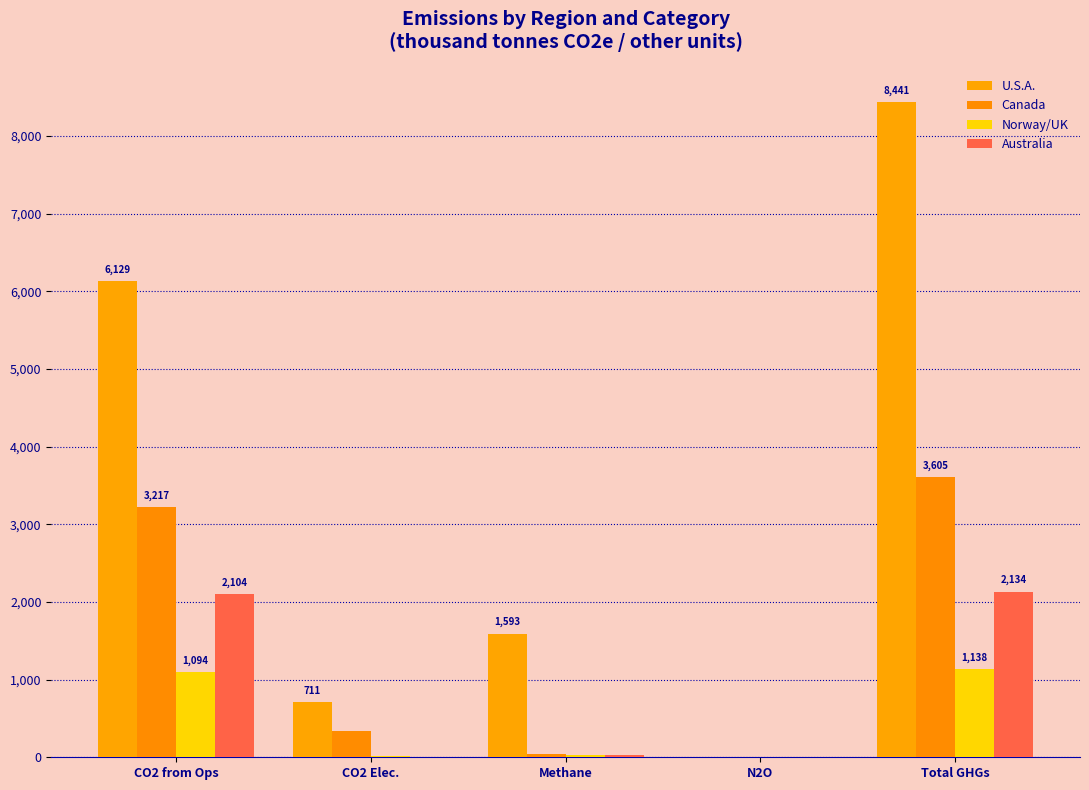

How many distinct data groups are displayed?

4